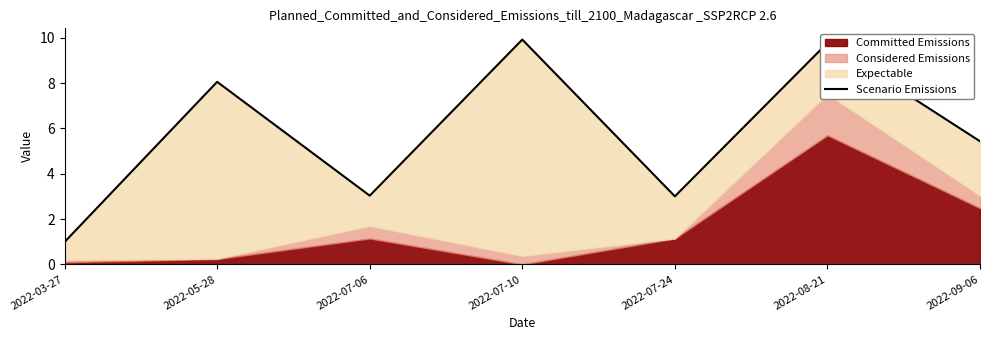

Reading left to right, extract all data points from this chart.

2022-03-27=1.0	2022-05-28=8.1	2022-07-06=3.0	2022-07-10=9.9	2022-07-24=3.0	2022-08-21=9.8	2022-09-06=5.4